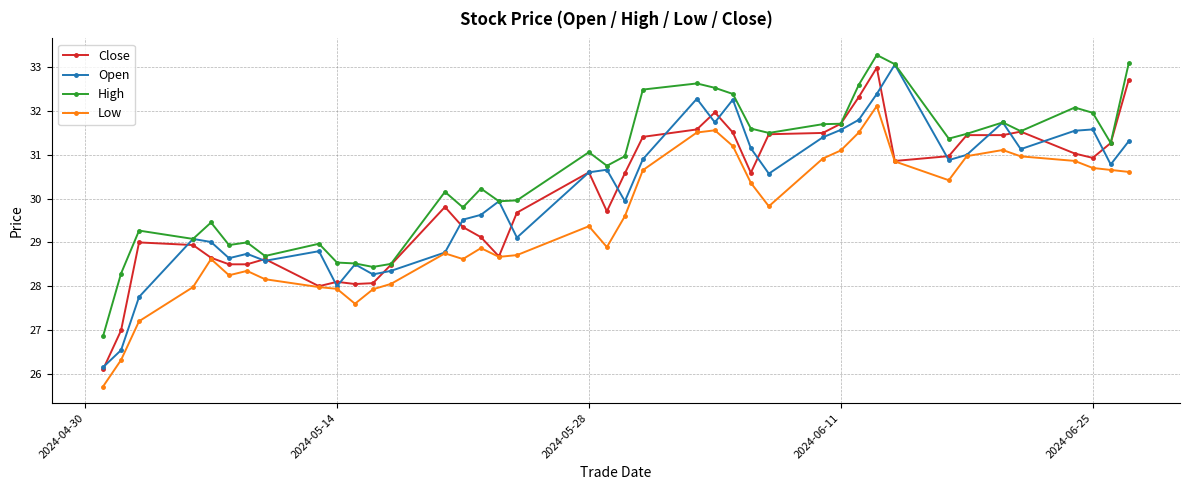

What are all the series names shown in the legend?

Close, Open, High, Low